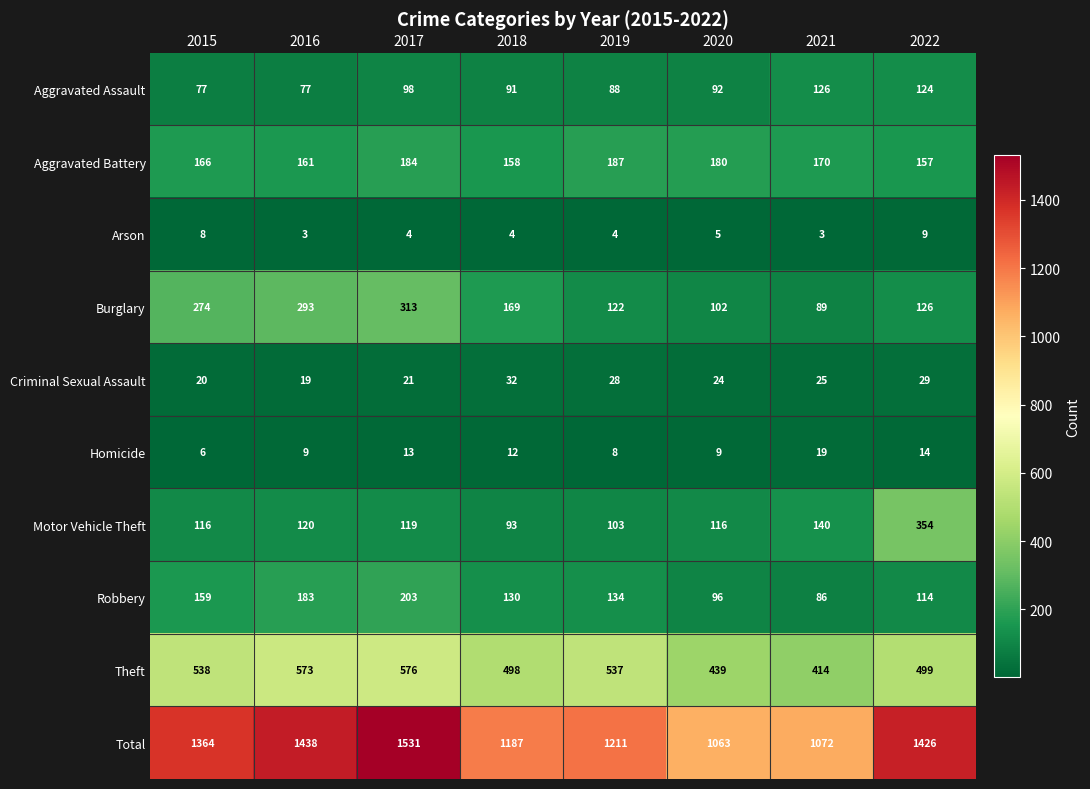

What is the maximum value shown in the chart?

1531